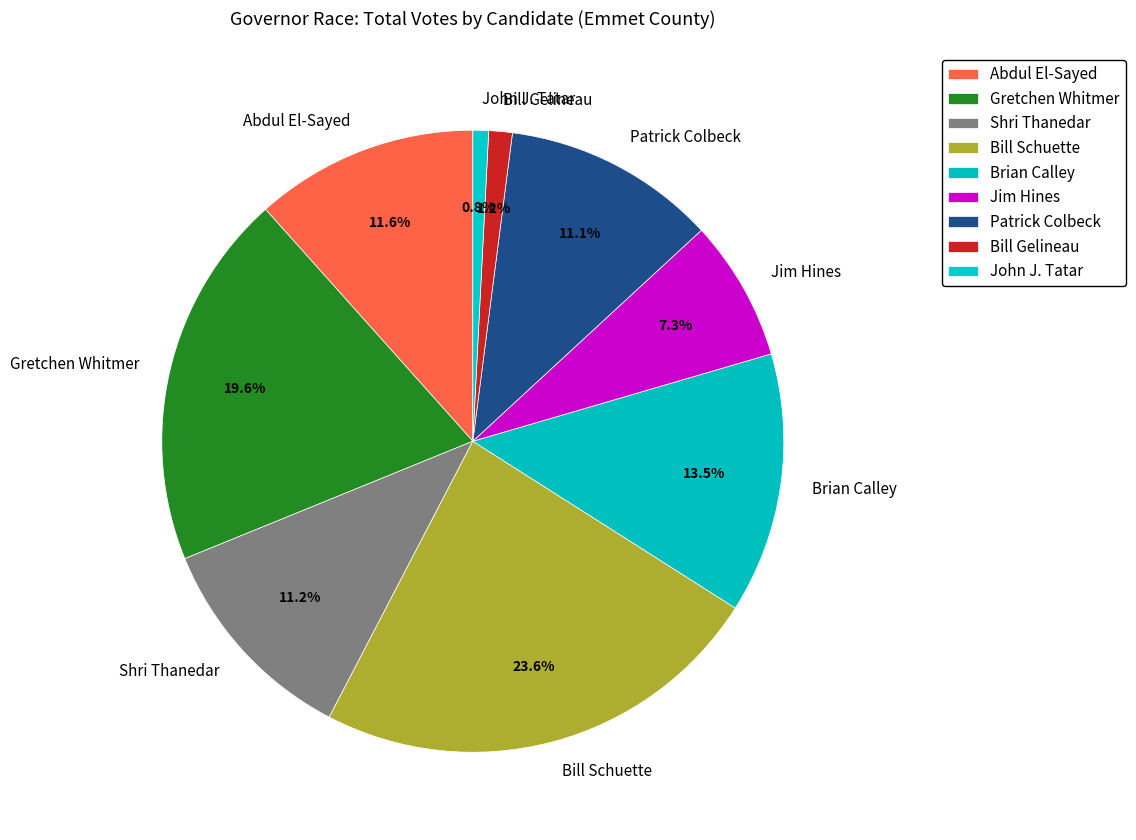

To the nearest percent, what portion does Abdul El-Sayed represent?

12%